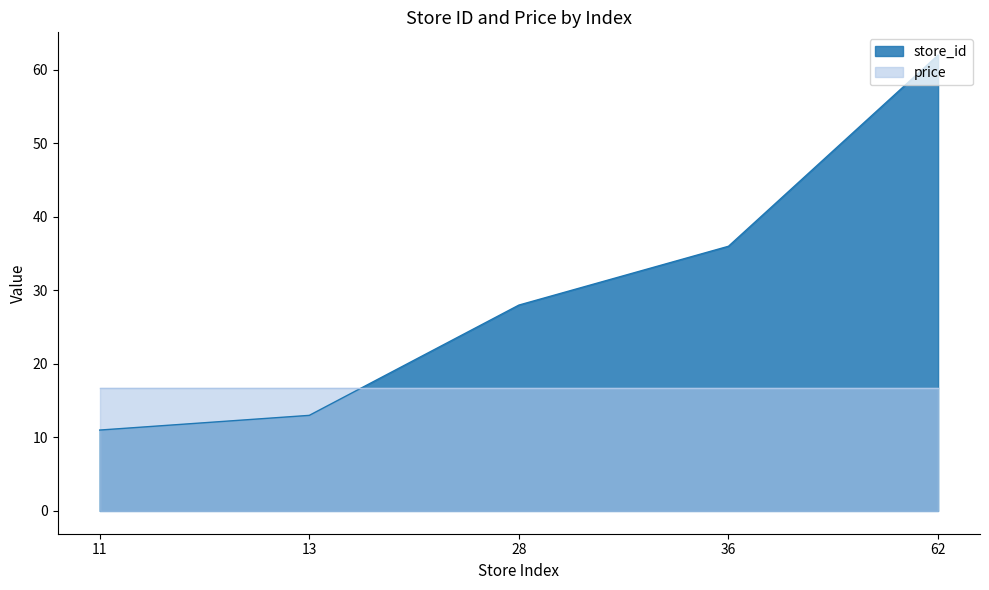

What is the maximum value shown in the chart?

62.0